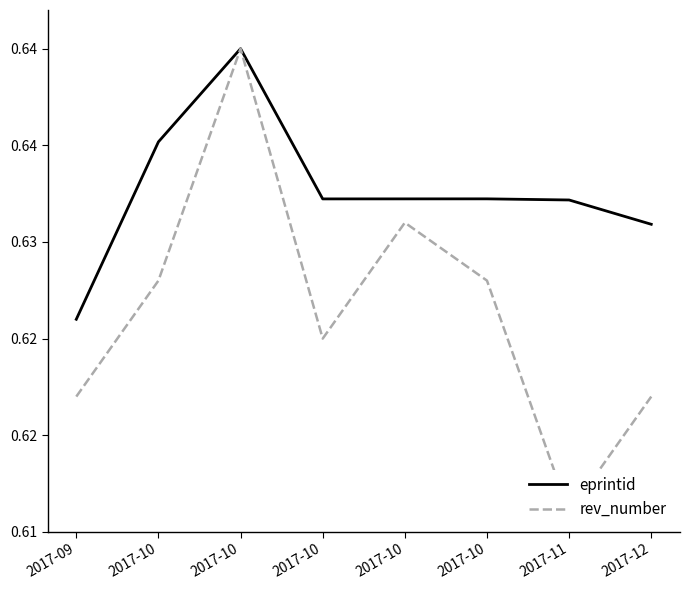

Between 2017-10 and 2017-10, which is larger?

2017-10